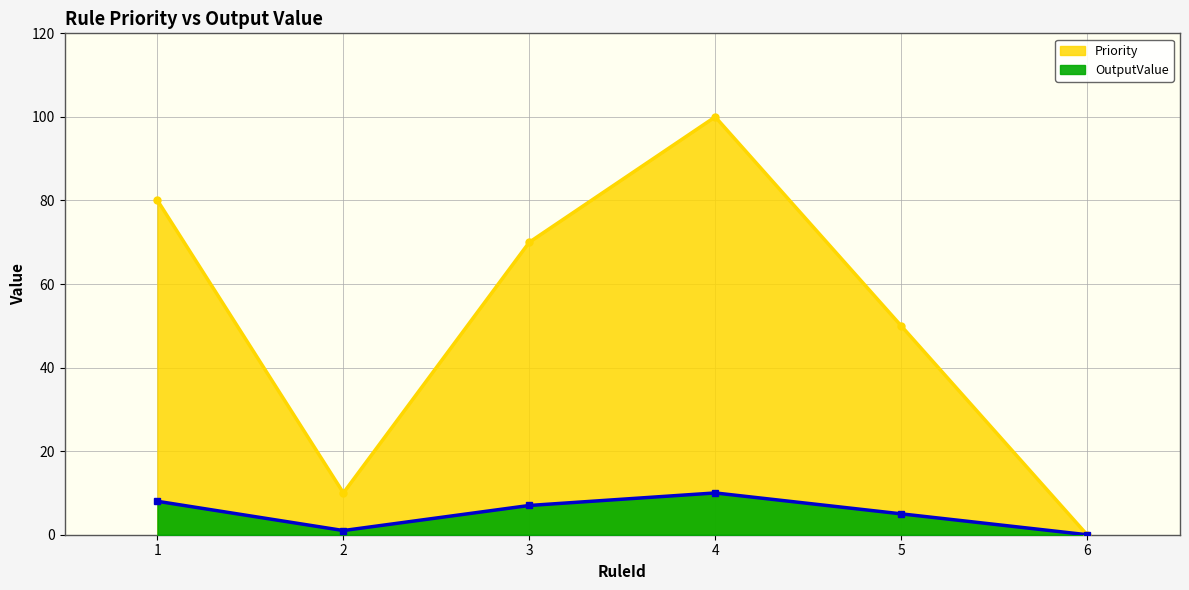

Which category has the lowest value in the OutputValue series?

6